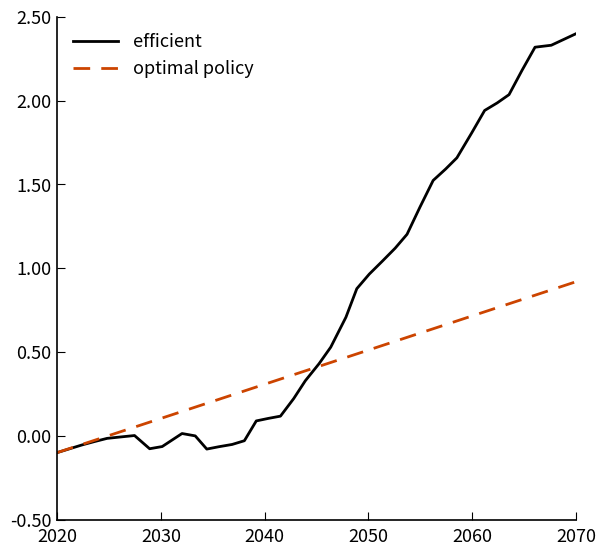

List the series in order of their overall mean, highest first.

efficient, optimal policy